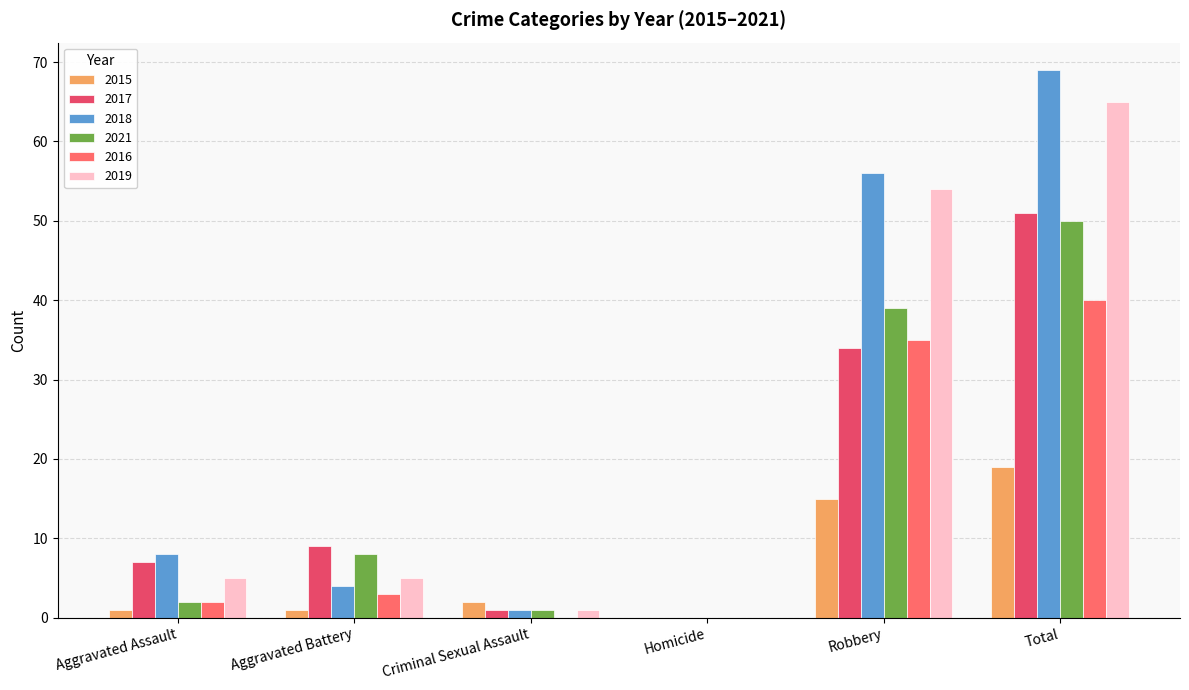

What is the greatest value displayed?

69